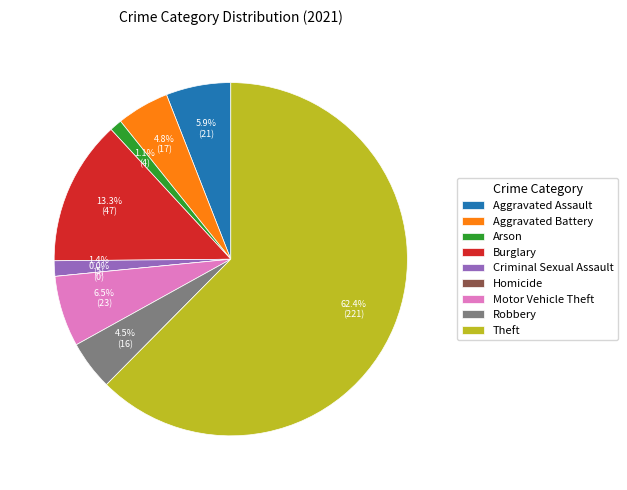

True or false: Robbery accounts for 19% of the total.

False